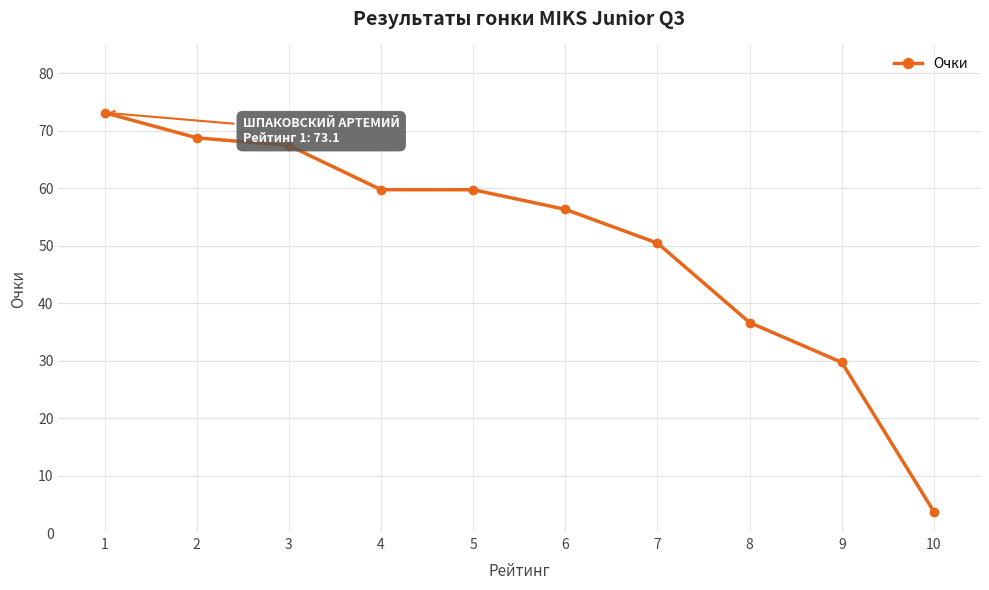

Where does the data first go above 59?

1